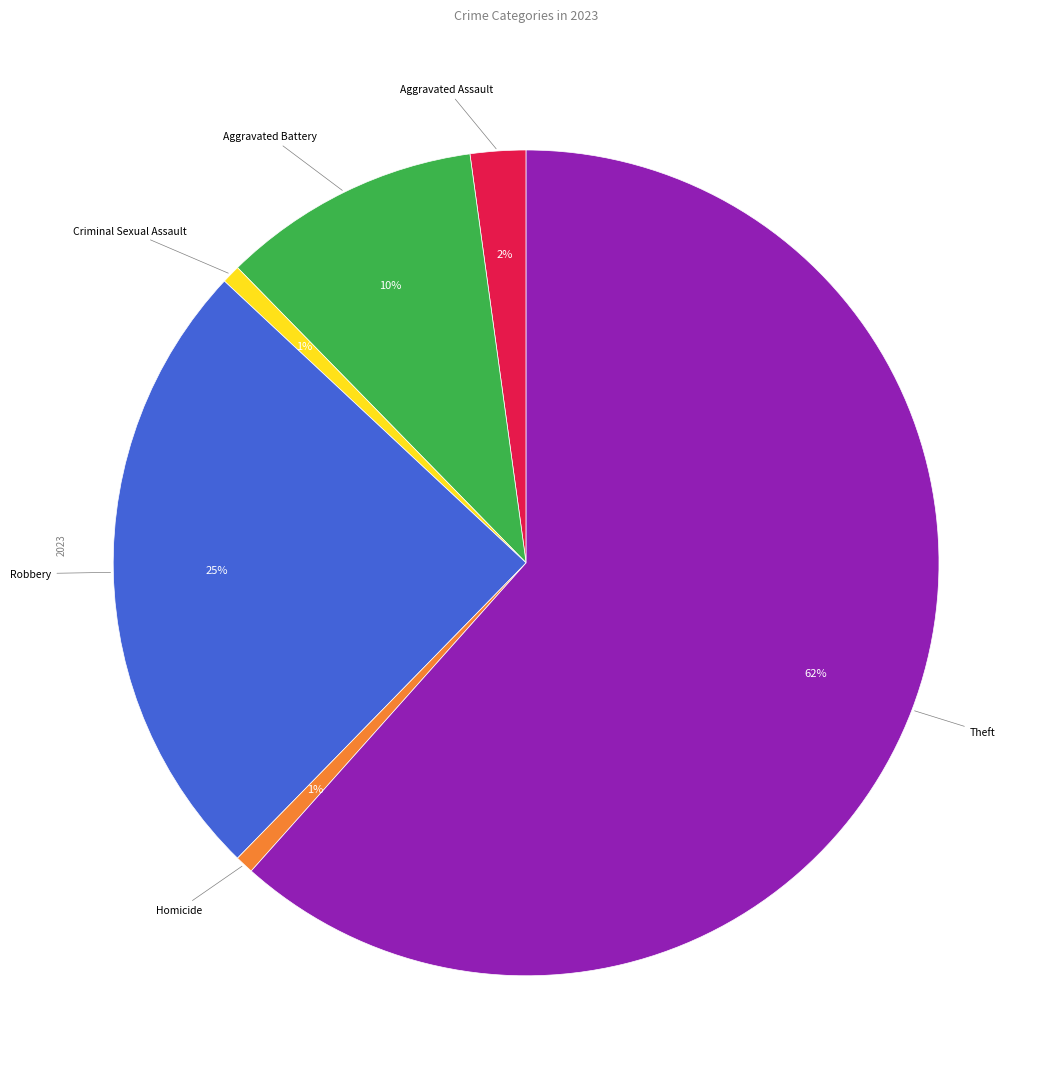

Does any single category account for the majority?

Yes